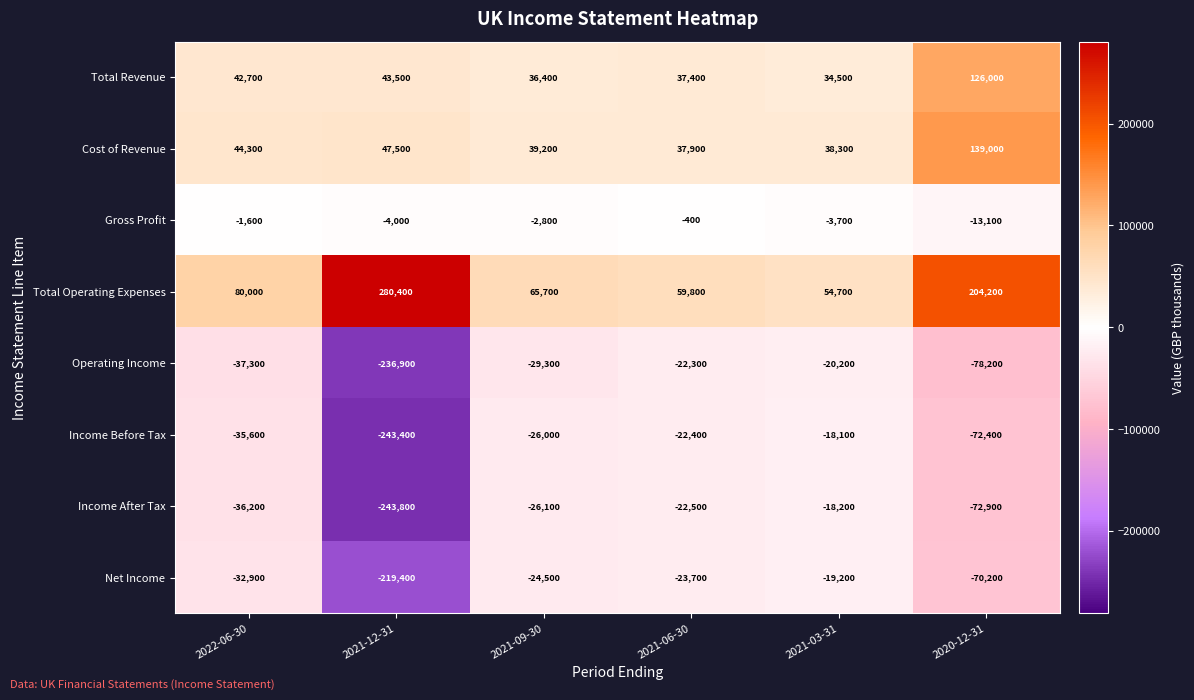

The Gross Profit series shows -7134 at 2021-12-31. True or false?

False